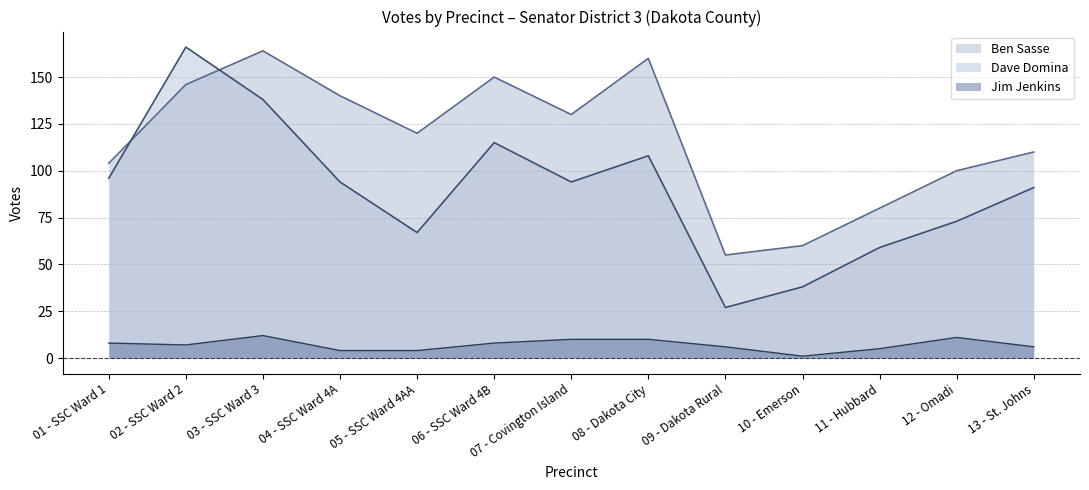

How many values in the Jim Jenkins series are below 7?

6